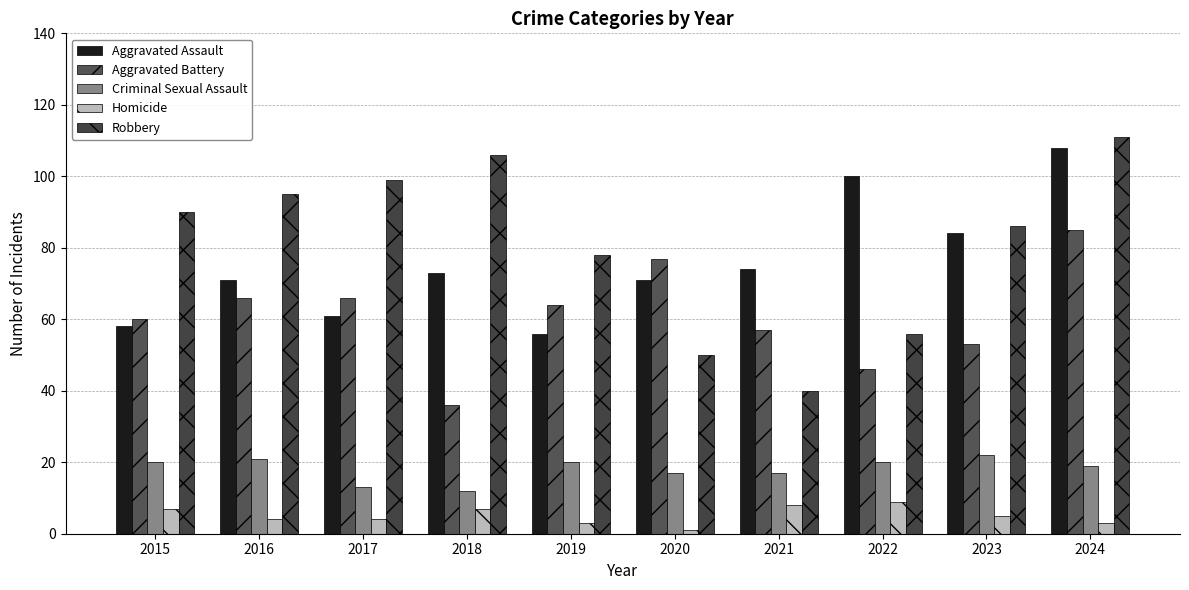

What is the lowest value of the Robbery series?

40